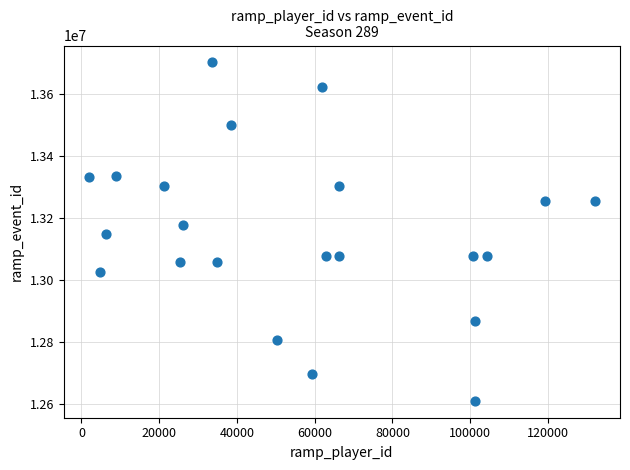

What is the range of Y values (max minus min)?

1092407